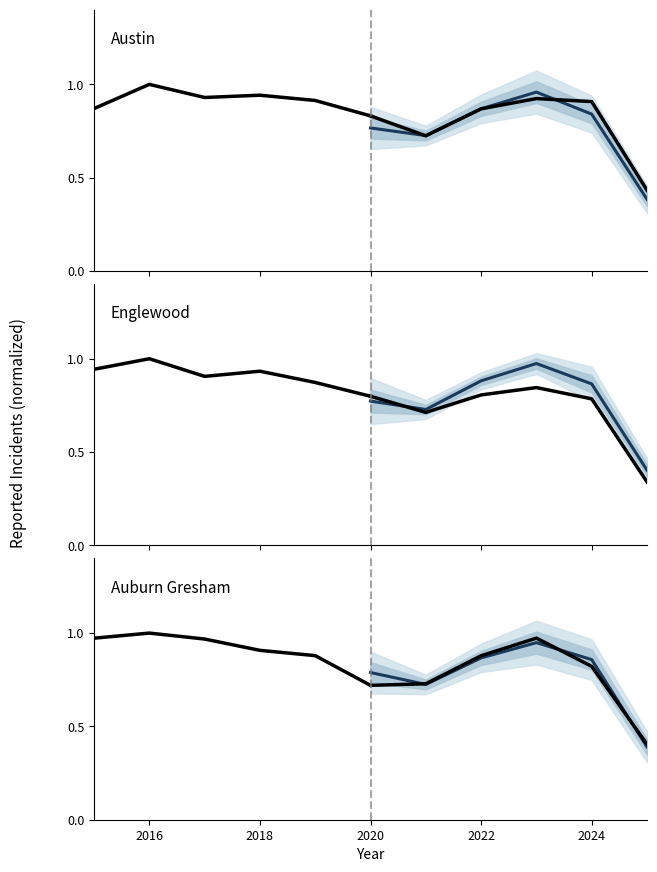

How many lines are shown in the chart?

6